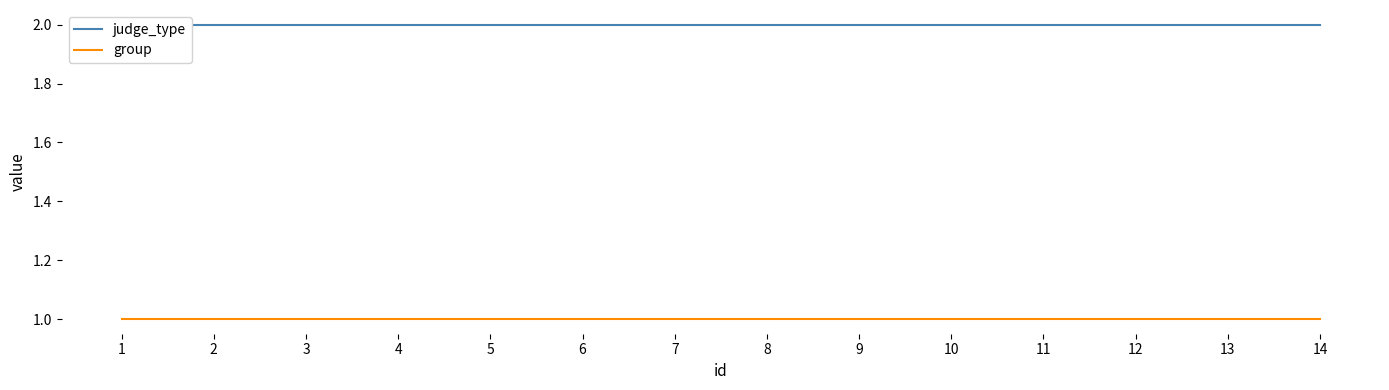

Which series has the largest range (max minus min)?

judge_type